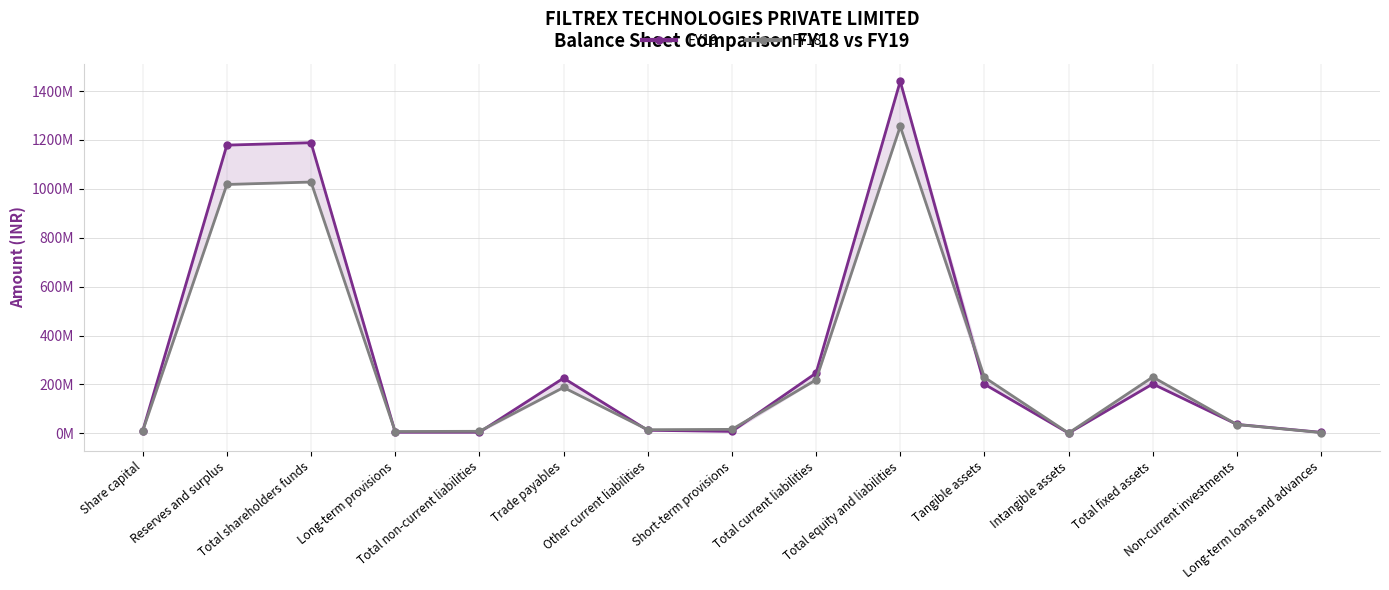

At which category is the sum across all series the highest?

Total equity and liabilities